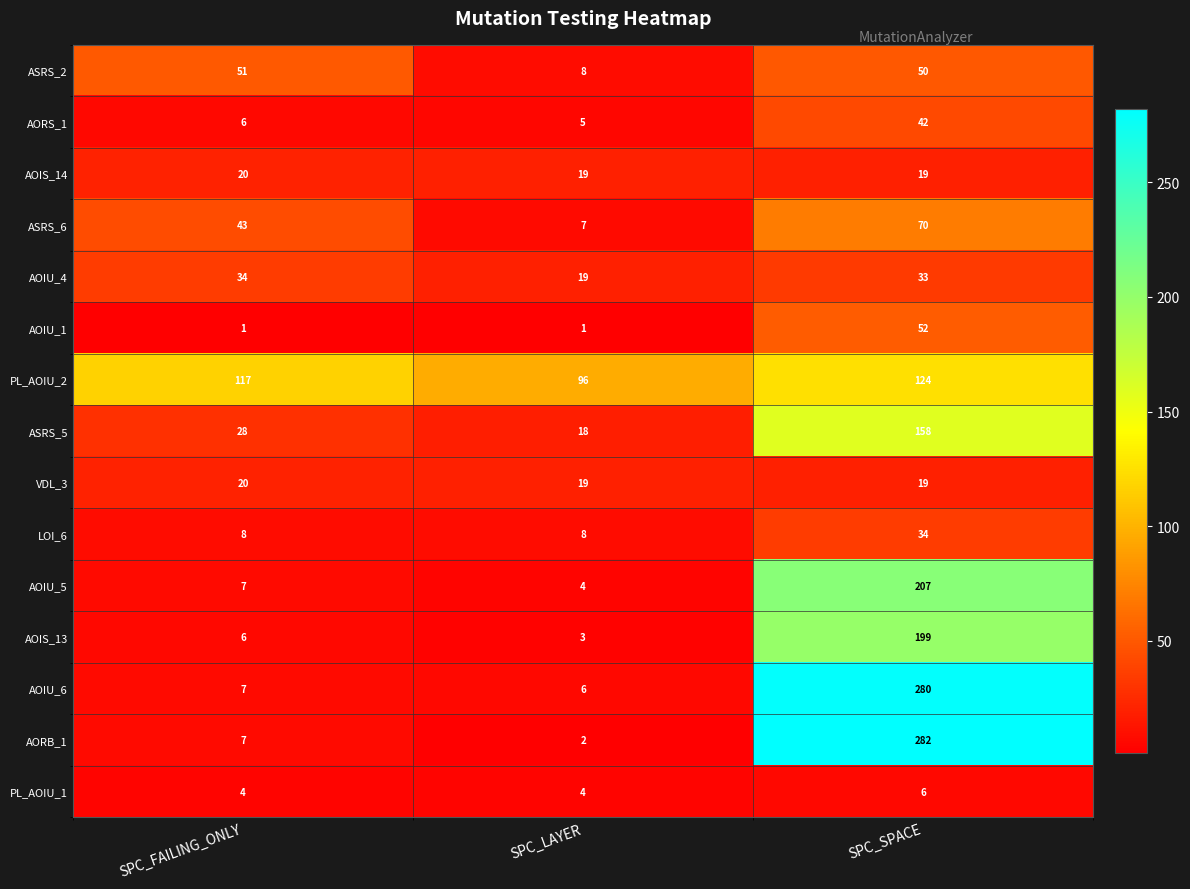

Which series has the largest range (max minus min)?

AORB_1